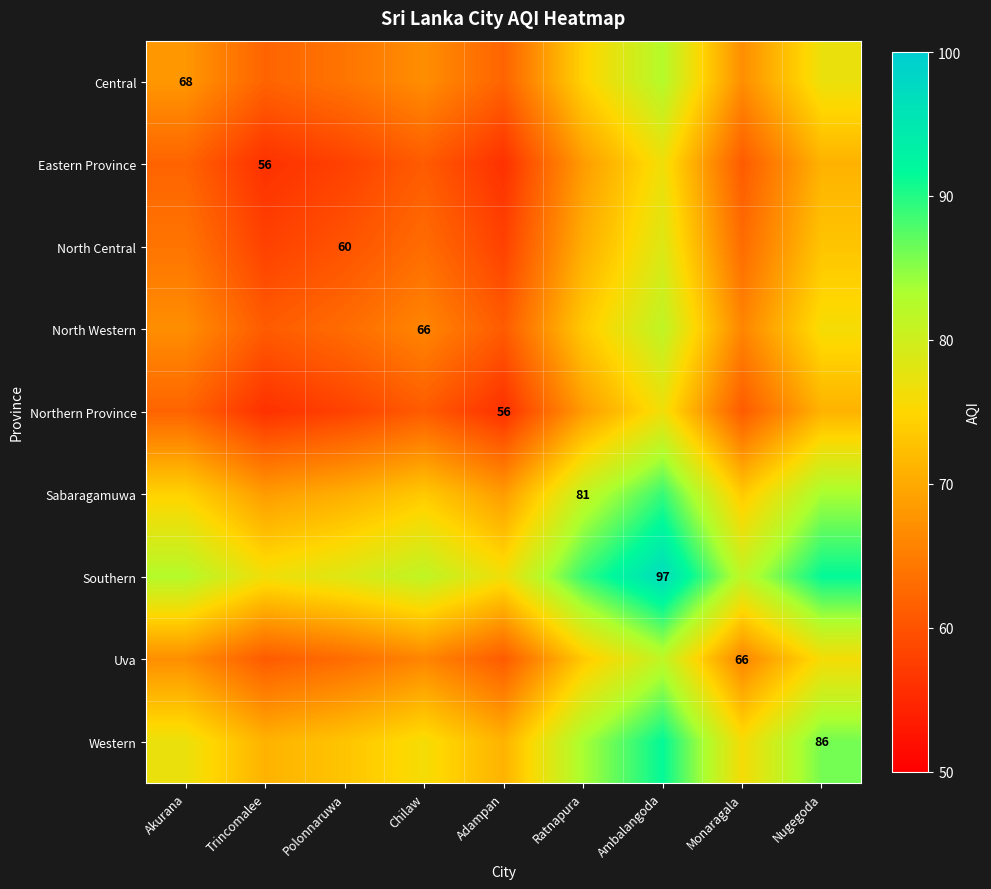

Rank the series by their maximum value, from lowest to highest.

Eastern Province, Northern Province, North Central, North Western, Uva, Central, Sabaragamuwa, Western, Southern